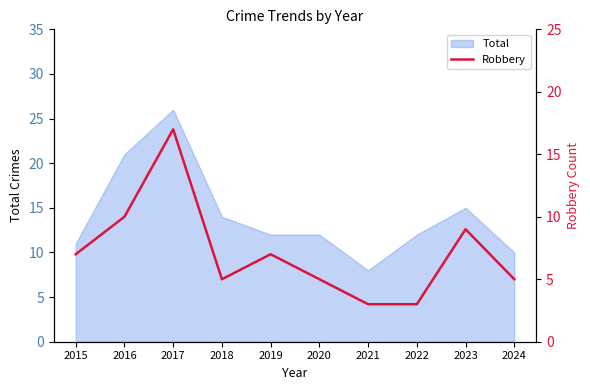

At which label does Total reach its peak?

2017